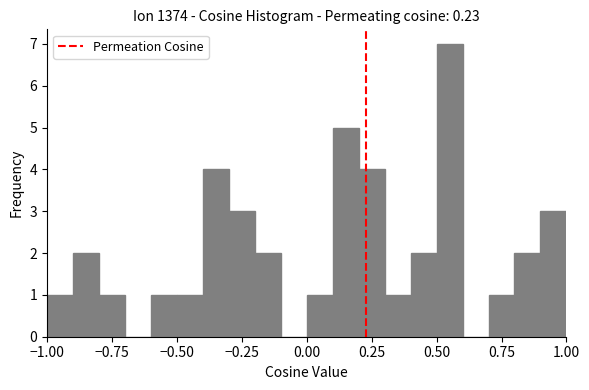

Read against the x-axis, roughly where is the centre of the tallest bar?

0.55